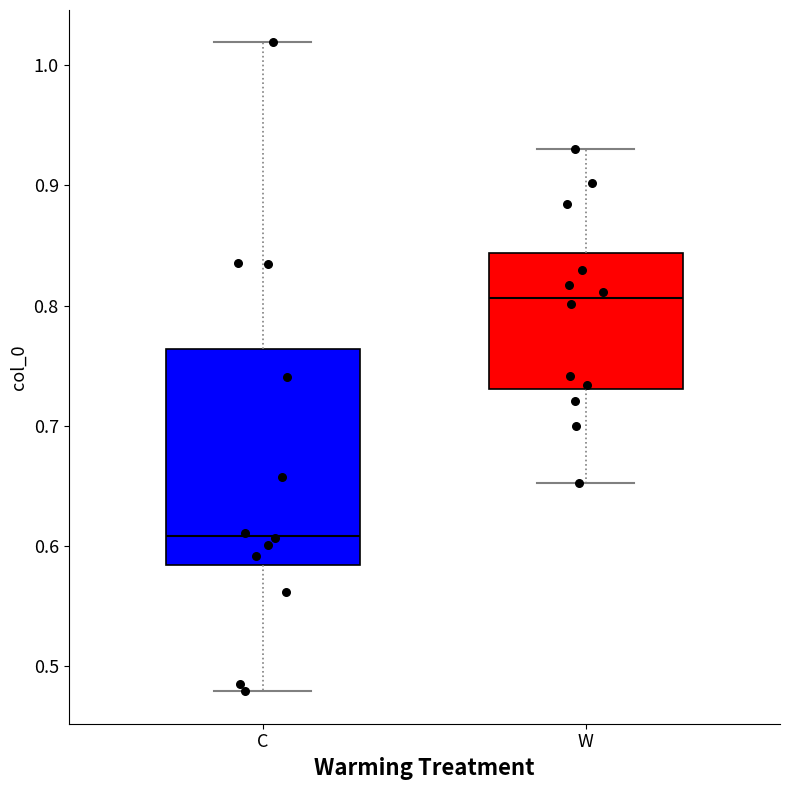

Comparing the boxes themselves (not the whiskers), which one is the tallest?

C